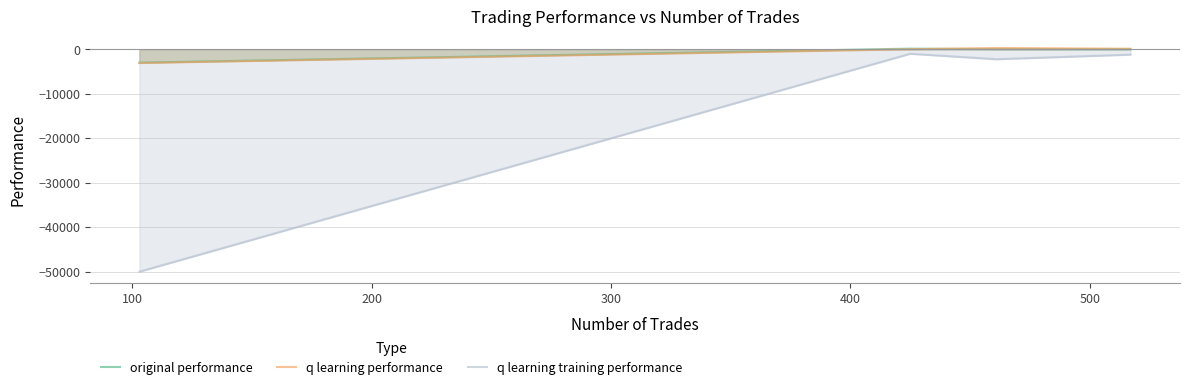

What is the sum of all original performance values?

-2658.0